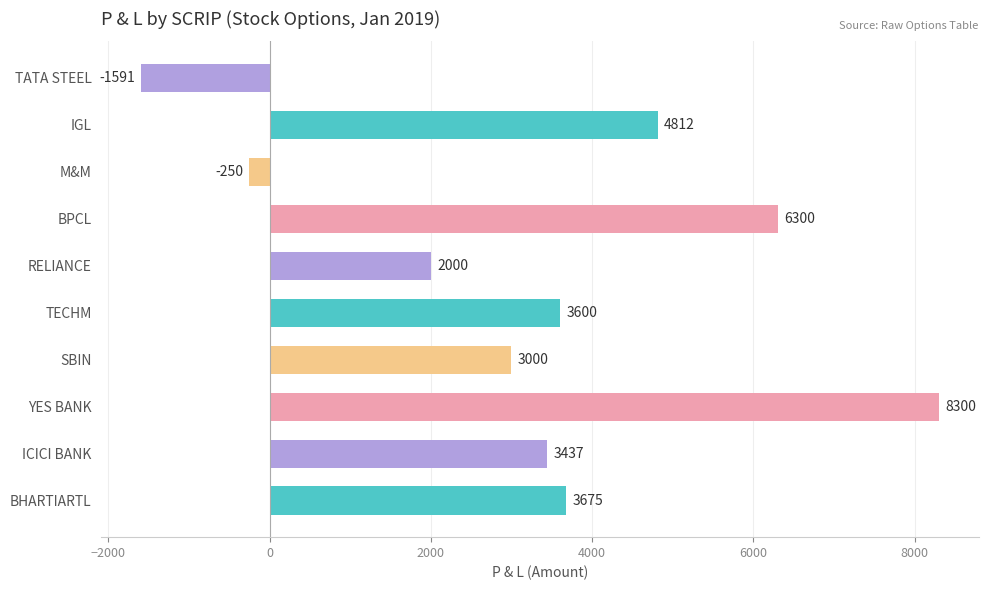

List the labels in order of value, smallest first.

TATA STEEL, M&M, RELIANCE, SBIN, ICICI BANK, TECHM, BHARTIARTL, IGL, BPCL, YES BANK